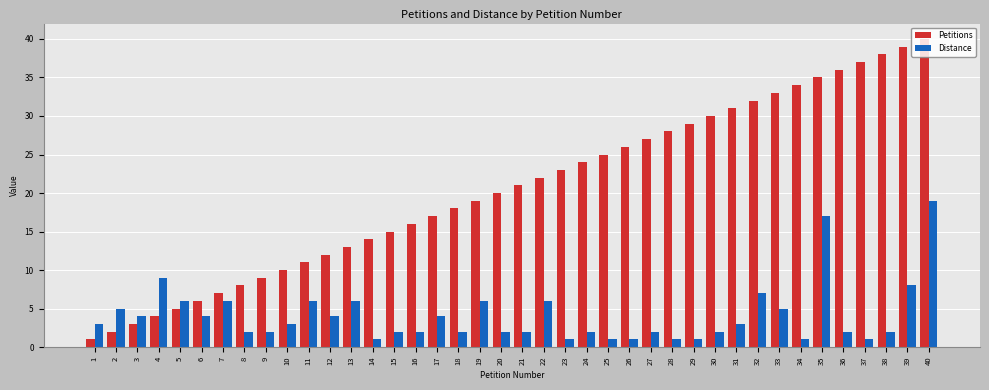

Which series has the widest spread of values?

Petitions